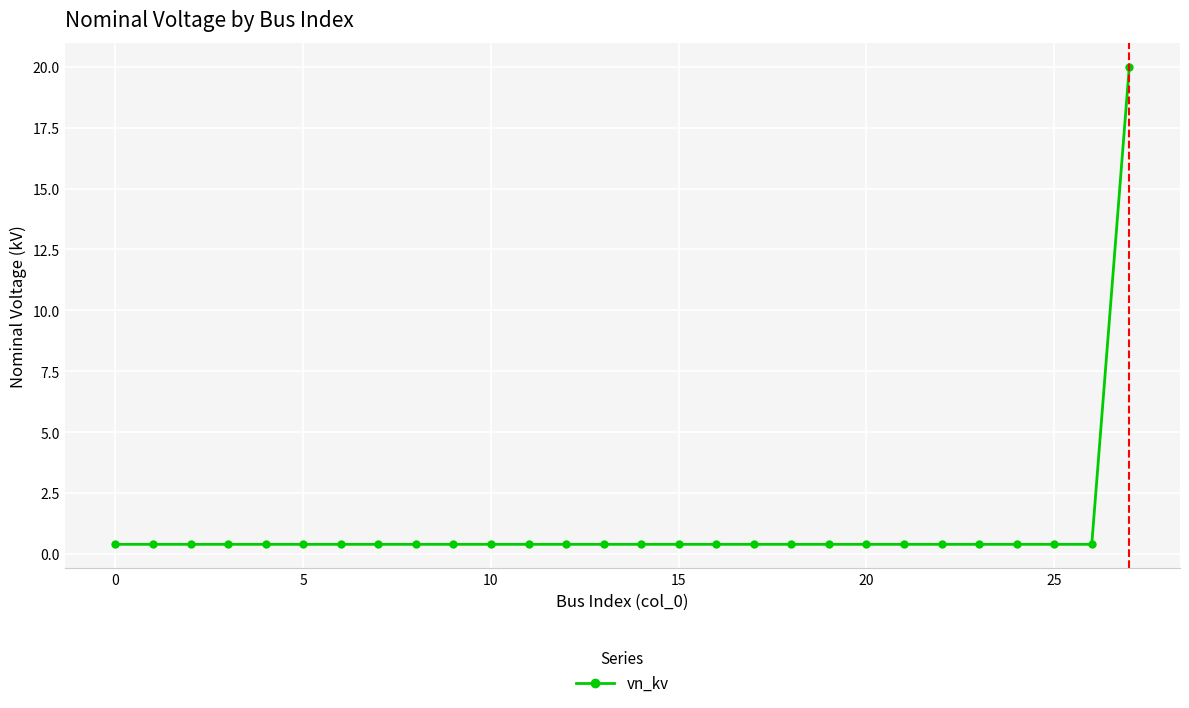

What is the average value?

1.1